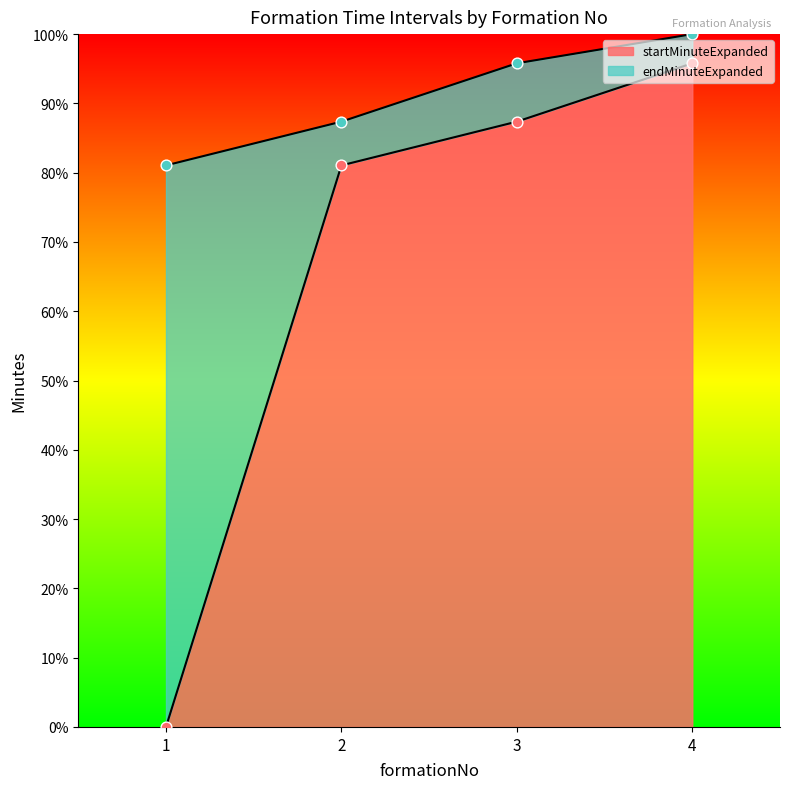

Which series has the largest total across all categories?

endMinuteExpanded